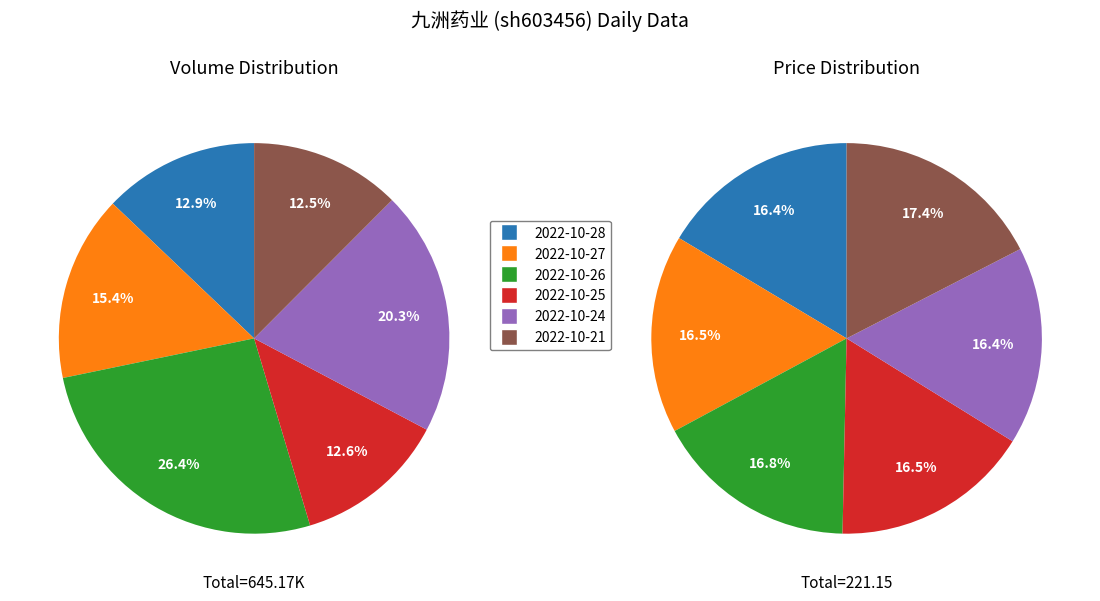

To the nearest percent, what is the average slice percentage?

17%